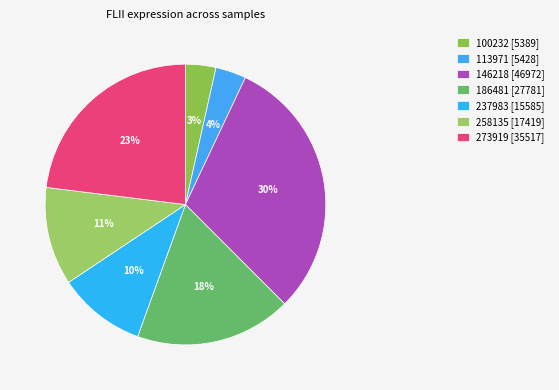

Count the number of slices in the pie.

7